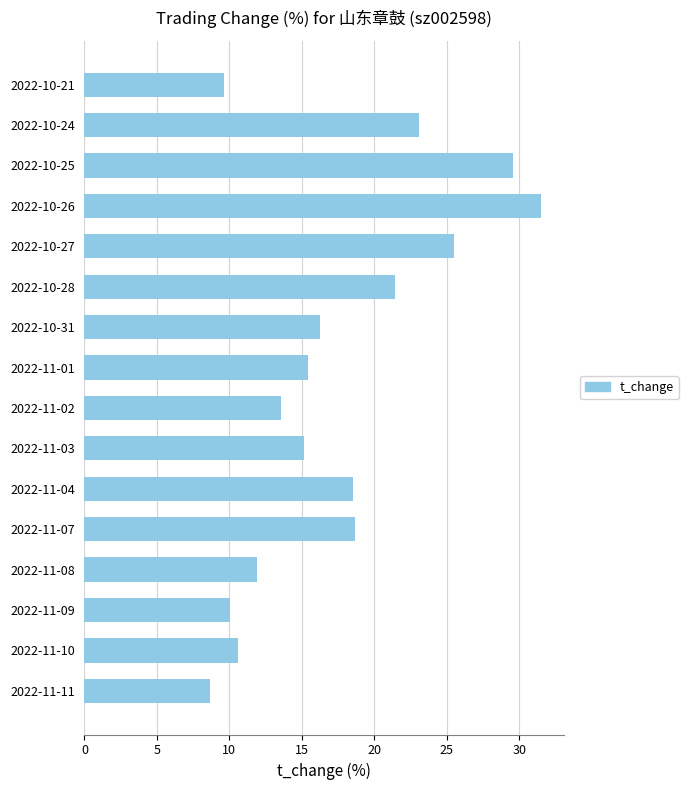

What is the difference between the values at 2022-11-10 and 2022-11-01?

4.8